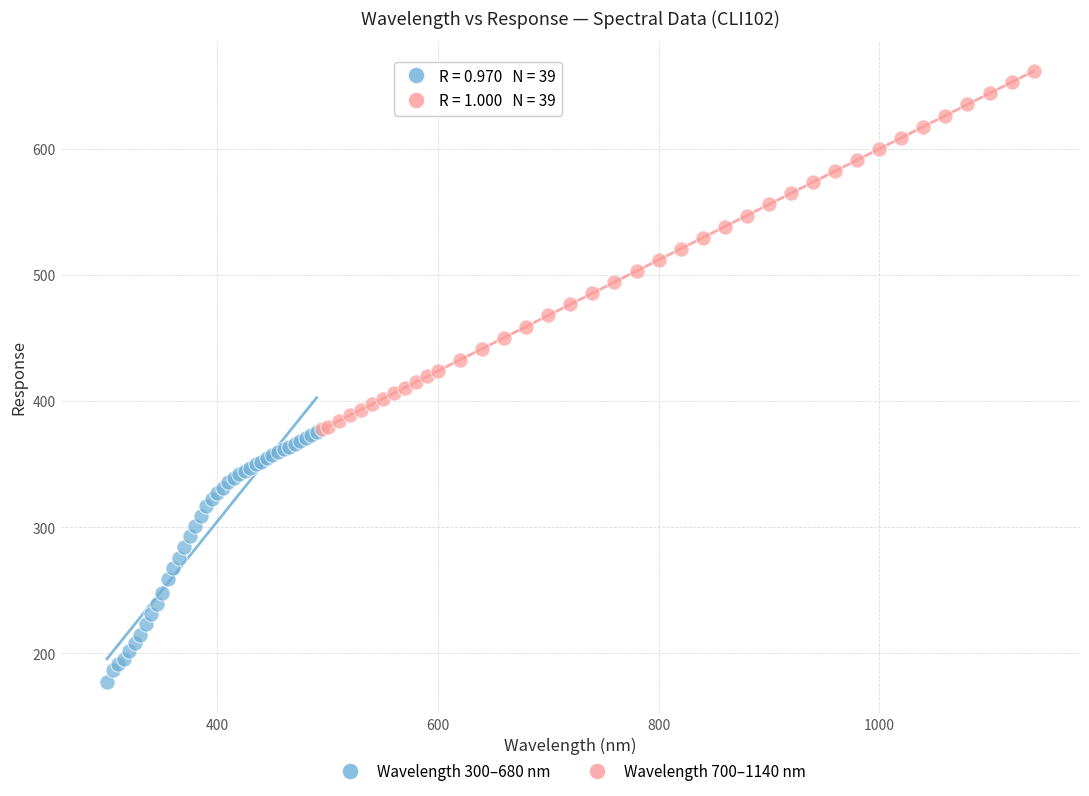

Which series has the largest Y range (max minus min)?

Wavelength 700–1140 nm